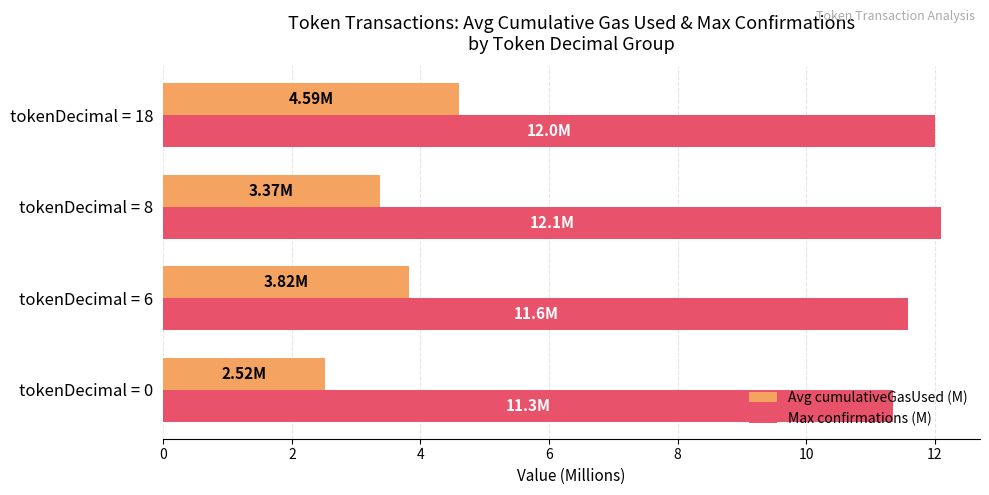

What is the difference between the maximum and minimum values in the Max confirmations (M) series?

0.8